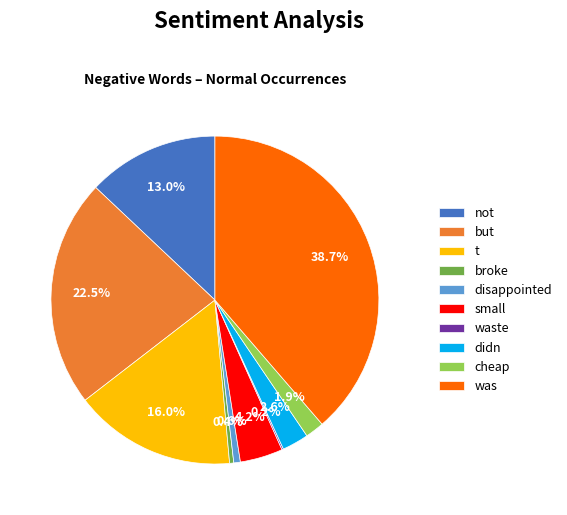

What is the ratio of the value at not to the value at but?

0.6